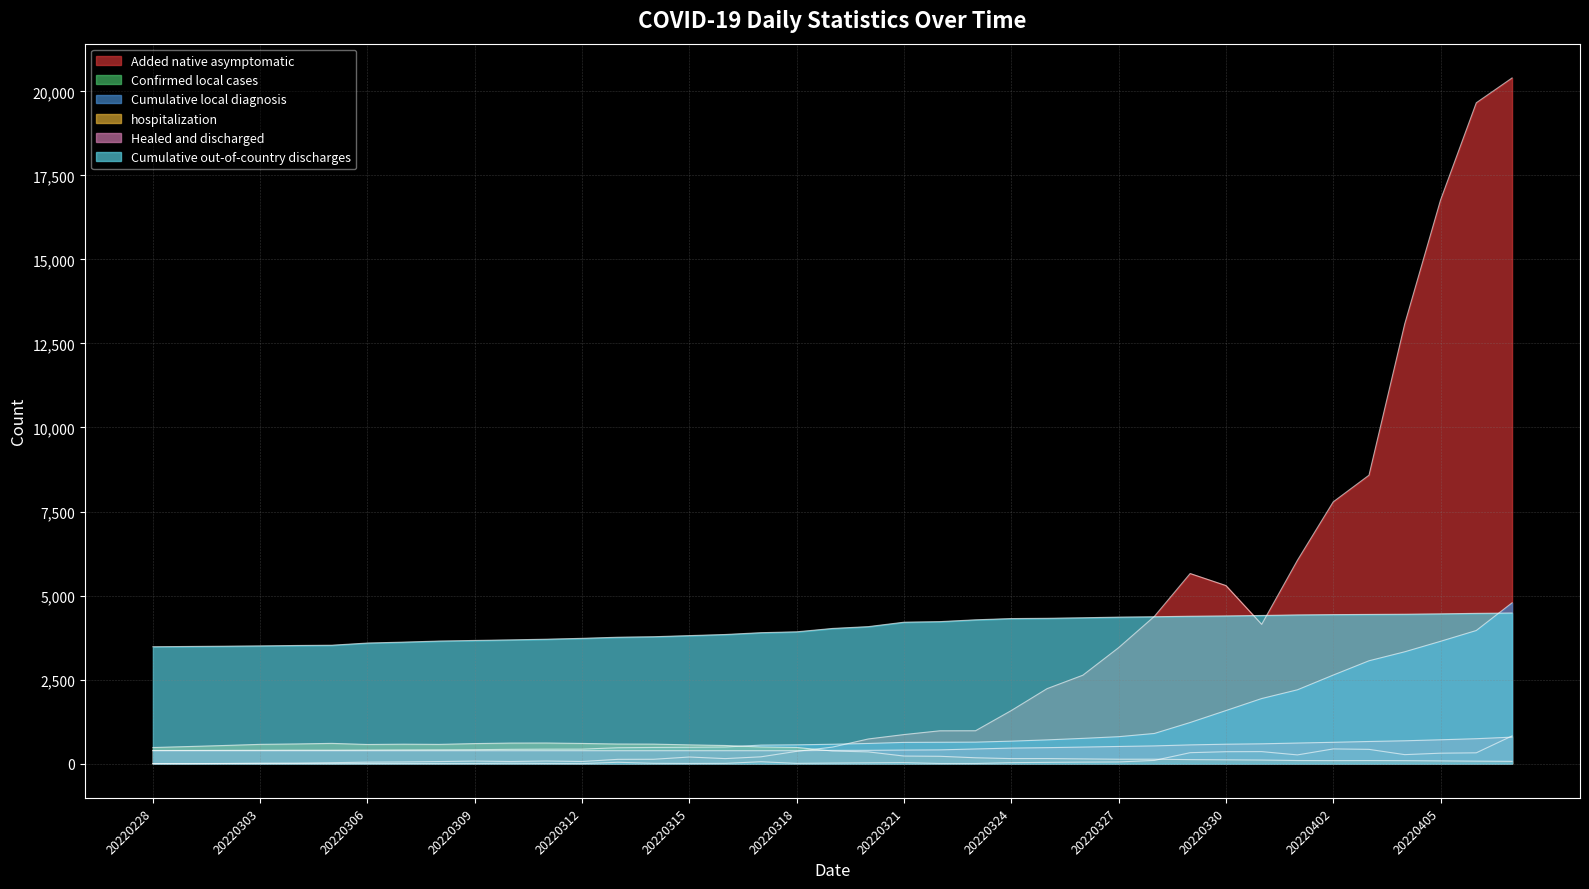

How many intersections are there between Cumulative local diagnosis and Cumulative out-of-country discharges?

1